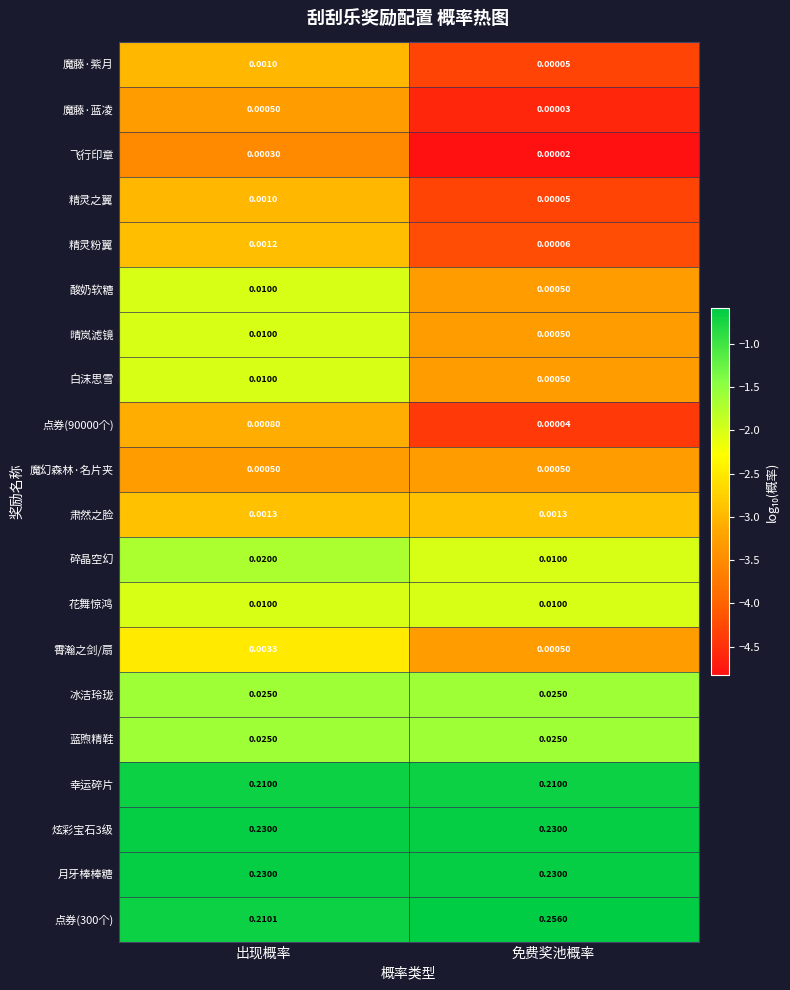

At which label does 晴岚滤镜 reach its minimum?

免费奖池概率